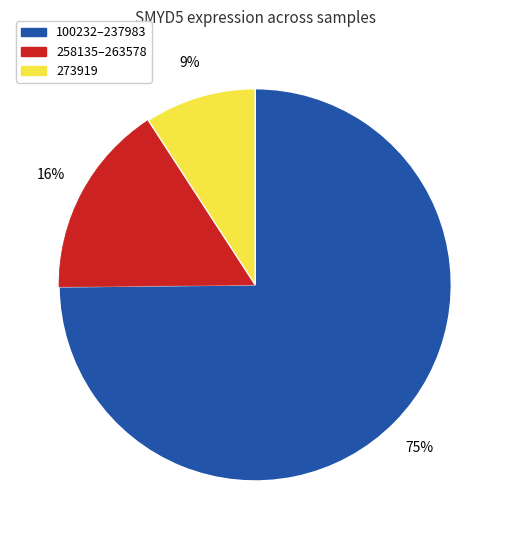

Does any single category account for the majority?

Yes